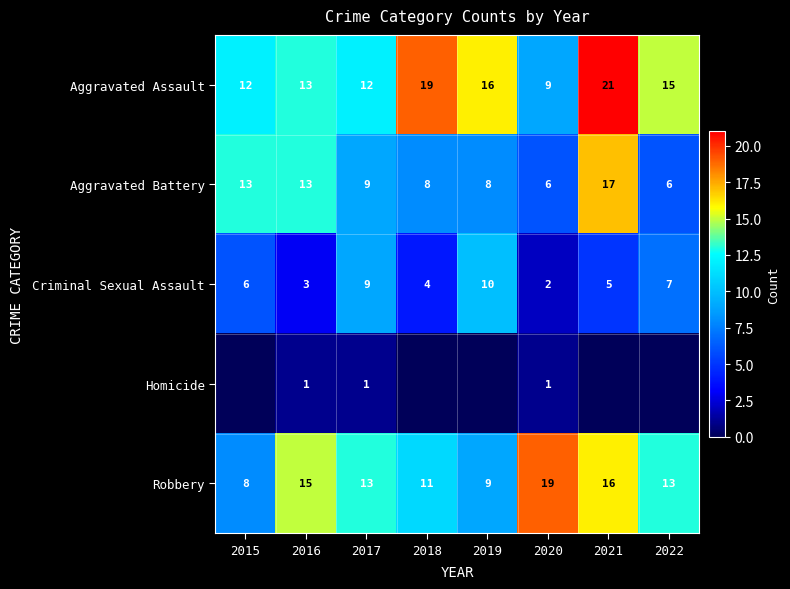

Where does the Aggravated Assault series first go above 15?

2018